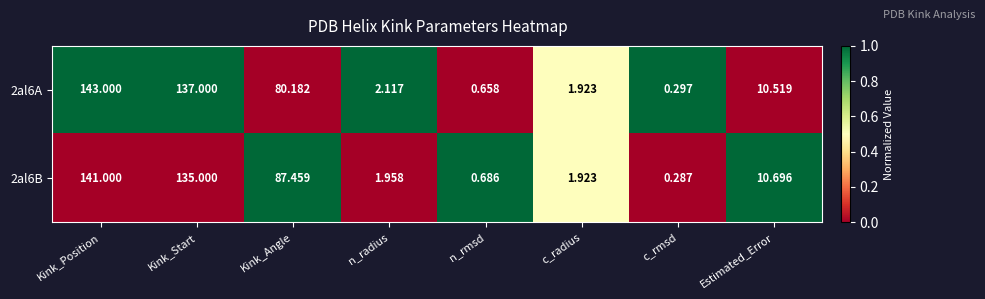

At which category is the sum across all series the highest?

Kink_Position